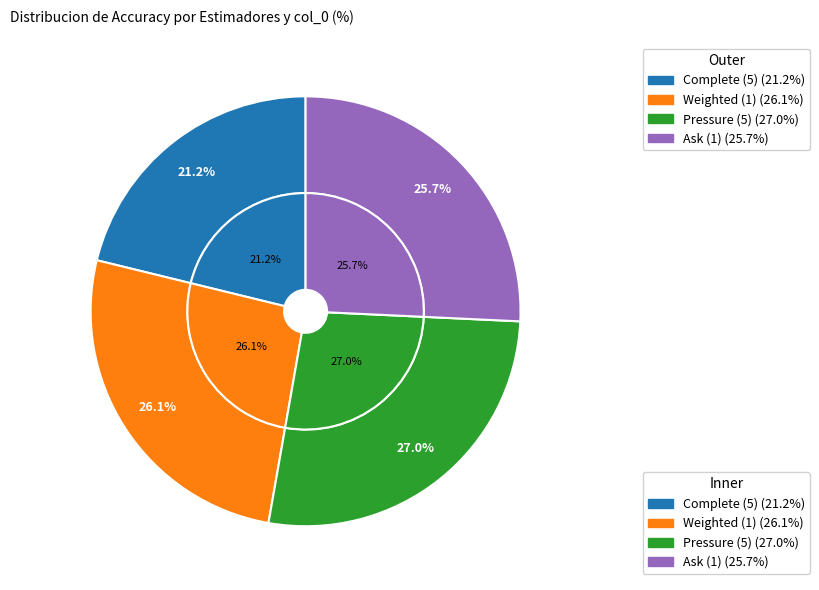

What percentage is the Complete (5) slice, to the nearest percent?

21%